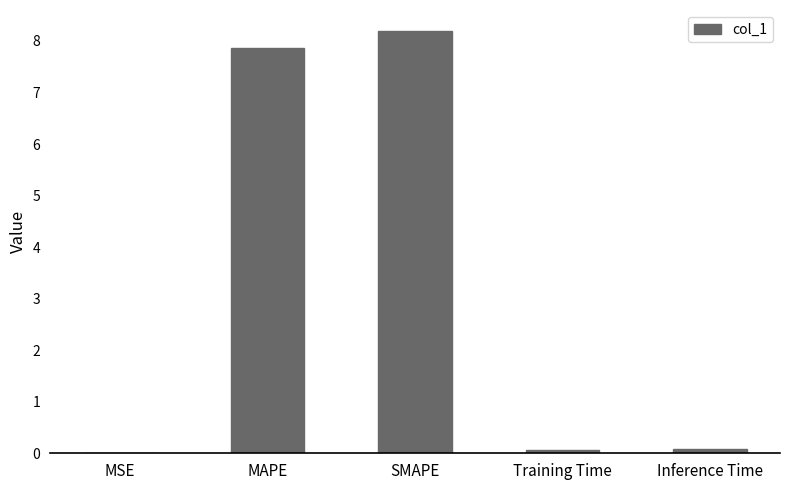

What is the sum of all values?

16.2